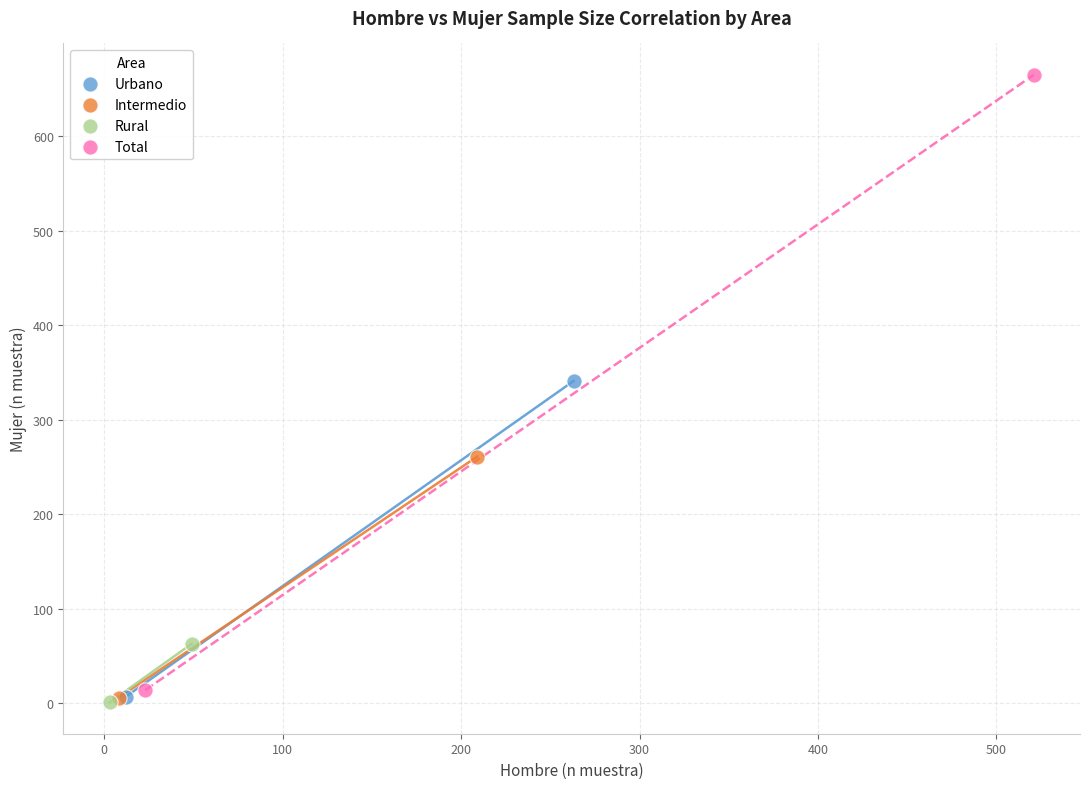

What are all the series names shown in the legend?

Urbano, Intermedio, Rural, Total